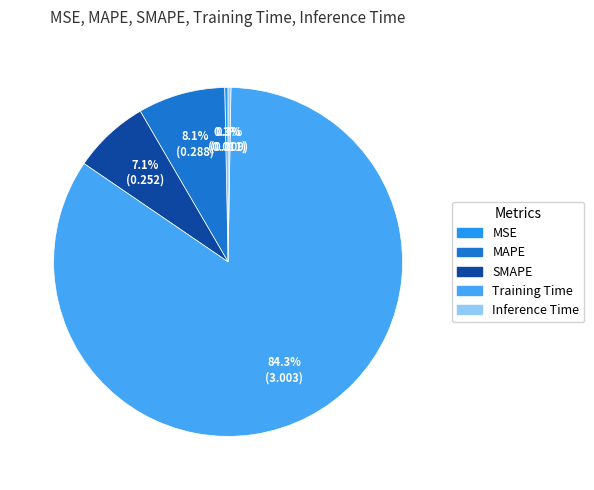

Count the number of slices in the pie.

5